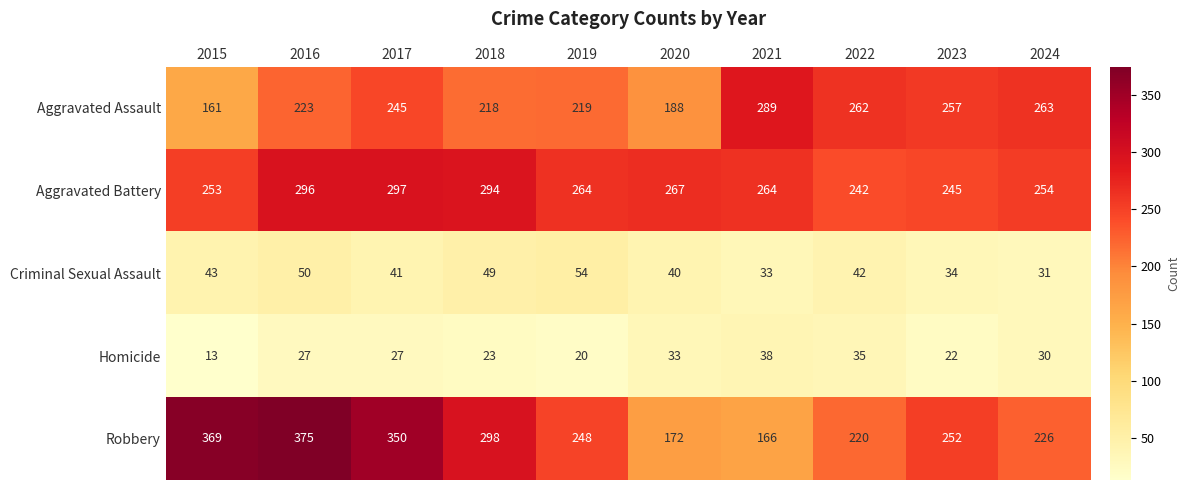

At which label is Aggravated Assault closest to 225?

2016